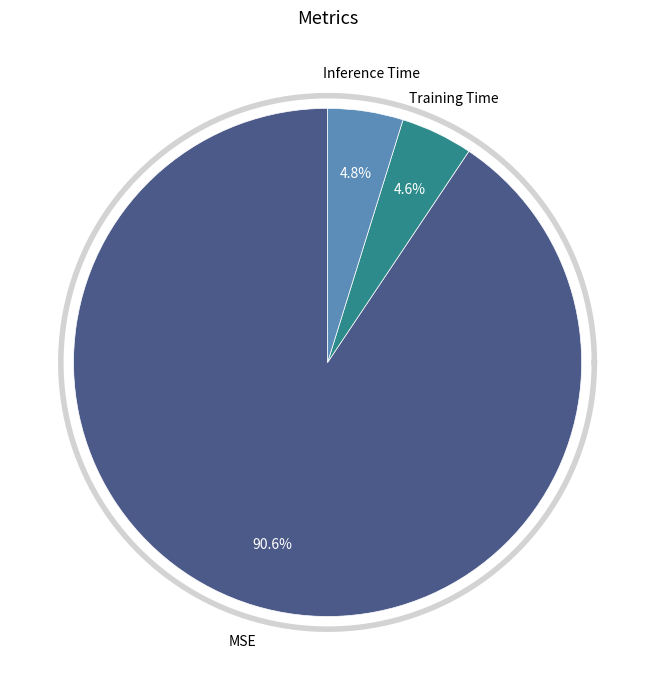

Which has a higher value, Inference Time or Training Time?

Inference Time